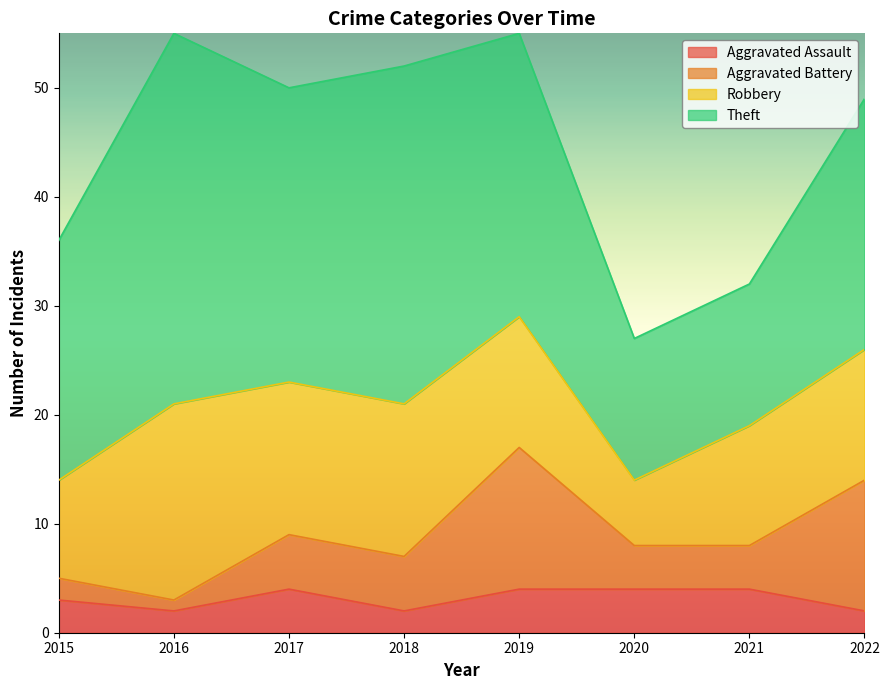

What is the value of the Aggravated Assault point at the 3rd from the left?

4